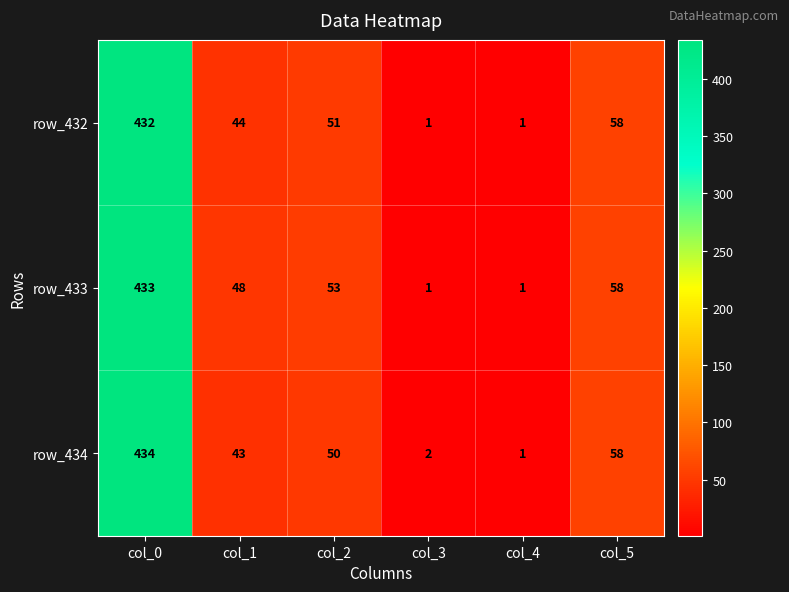

How many data points does each series have?

6